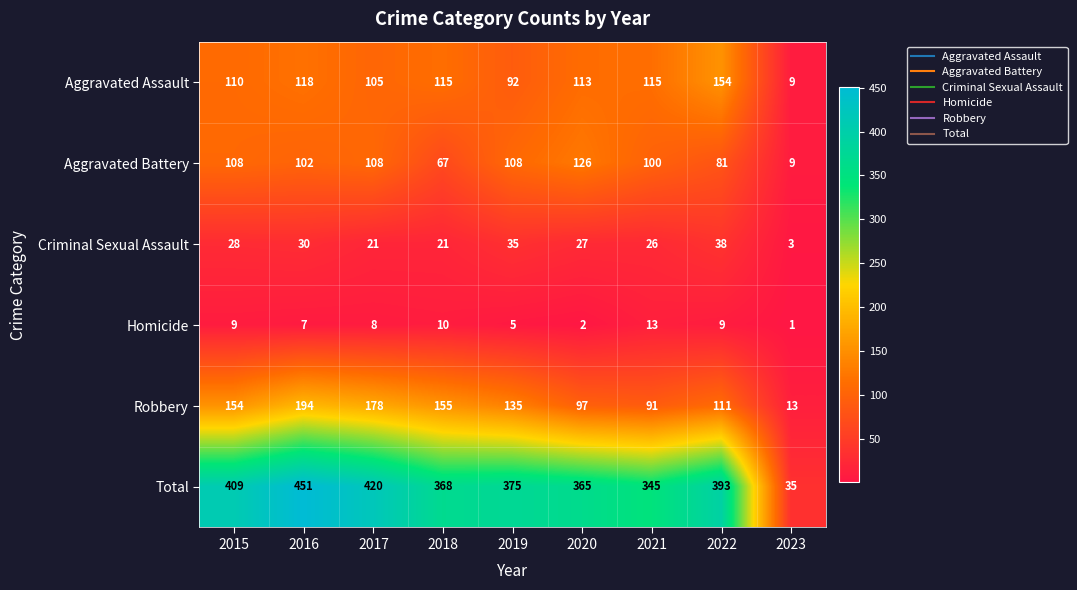

At which label does Criminal Sexual Assault reach its peak?

2022